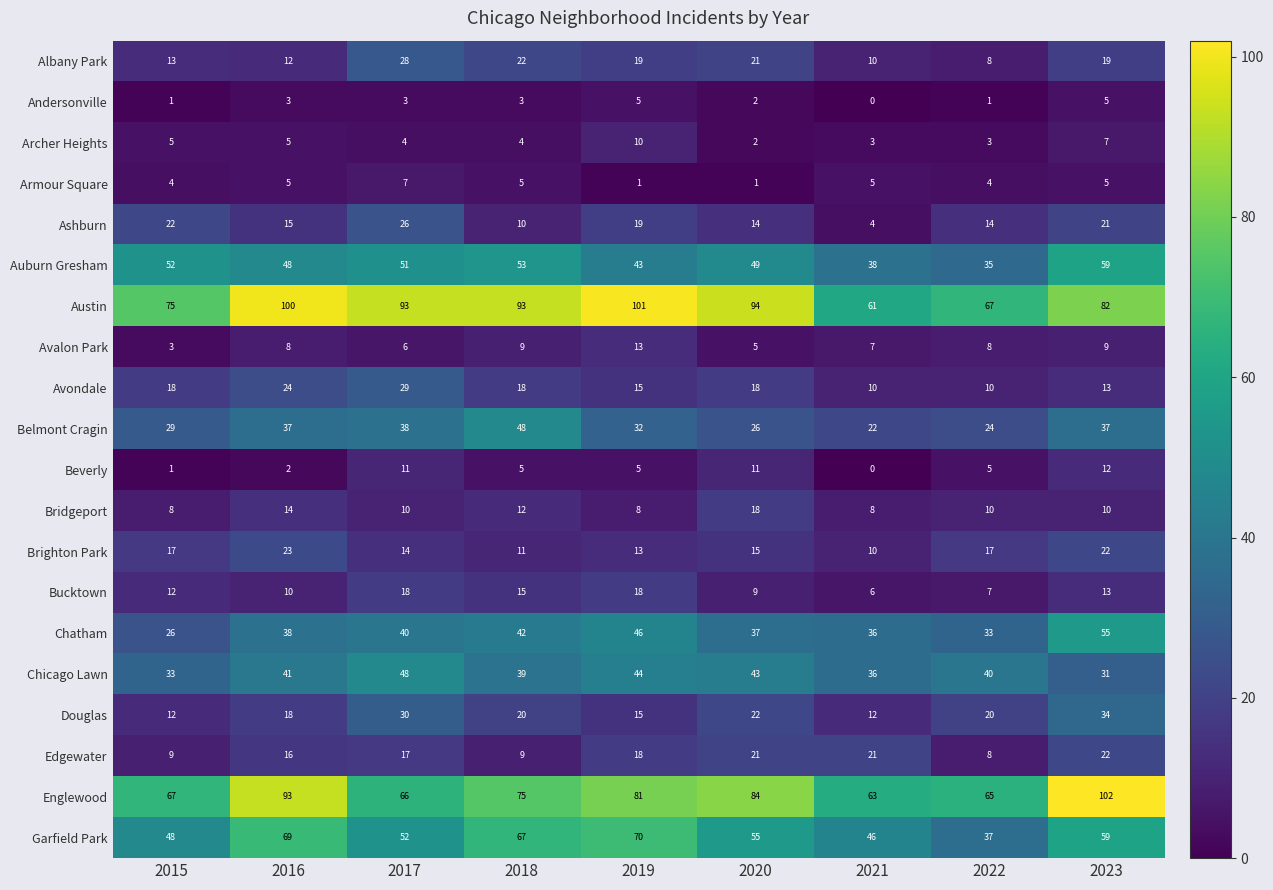

List the labels in order of Chicago Lawn value, largest first.

2017, 2019, 2020, 2016, 2022, 2018, 2021, 2015, 2023